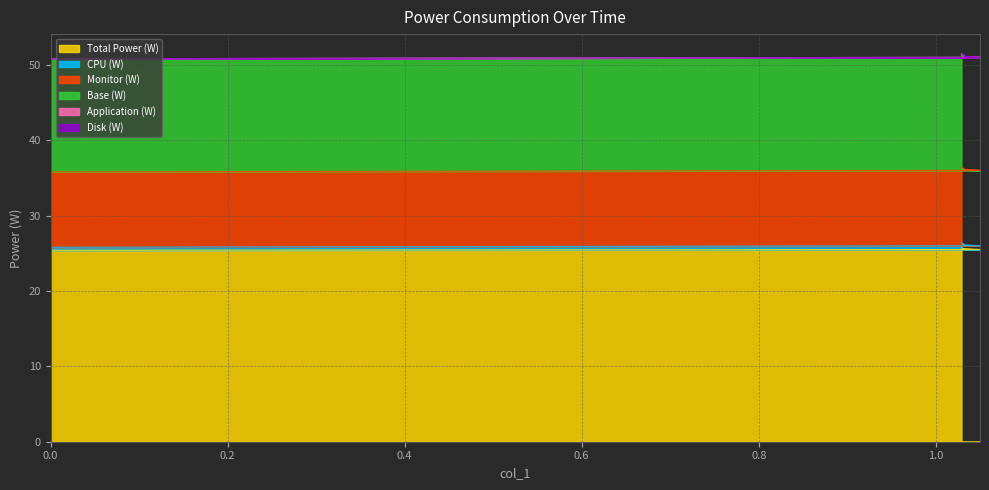

The Monitor (W) series shows 5.9 at 1.033. True or false?

False